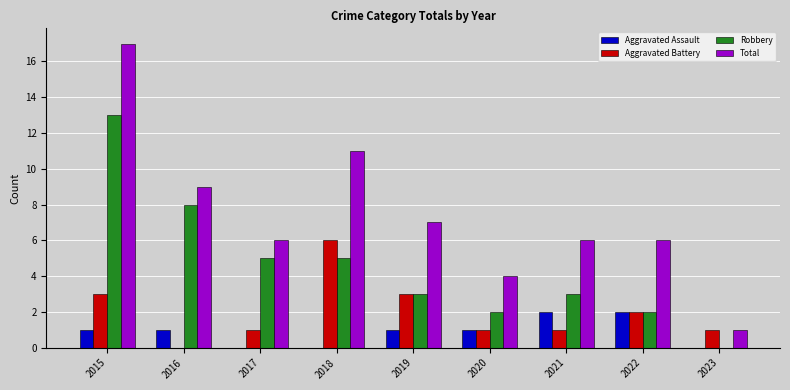

How many categories are shown in the chart?

9